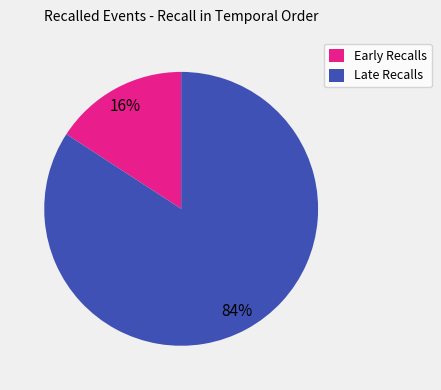

To the nearest percent, what is the average slice percentage?

50%